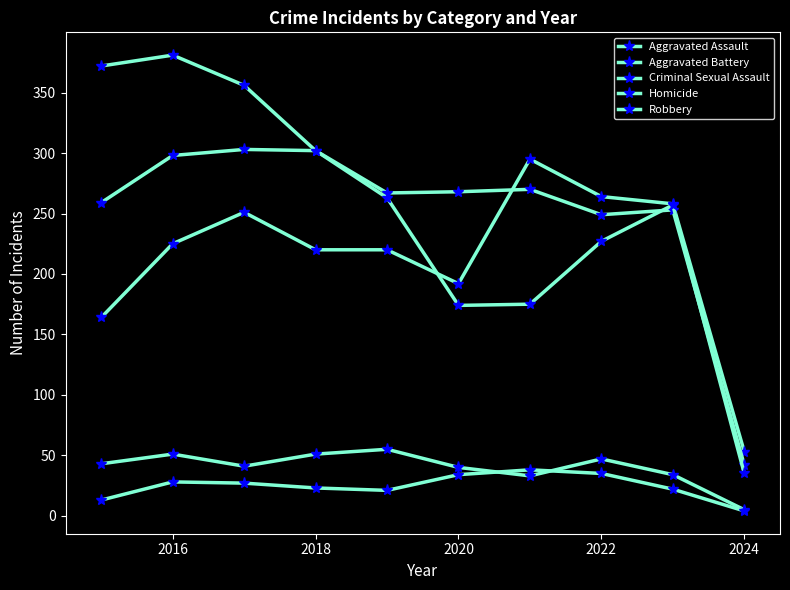

Does the chart display data point markers on the line(s)?

Yes